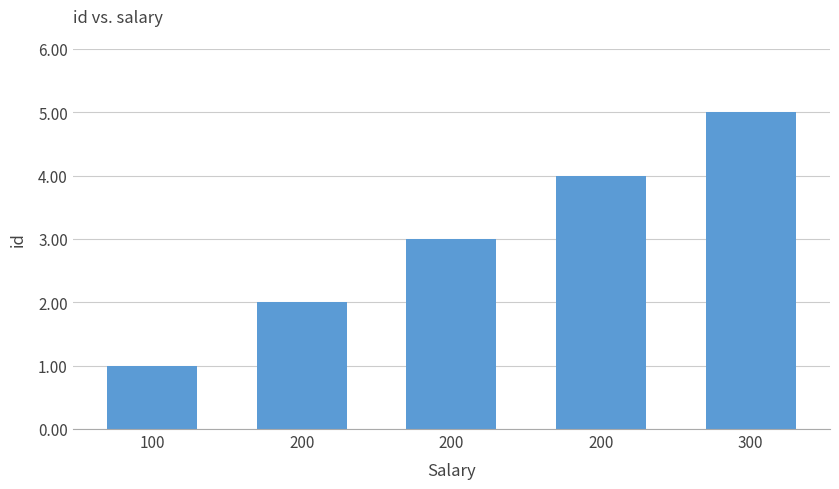

List the labels in order of value, smallest first.

100, 200, 200, 200, 300